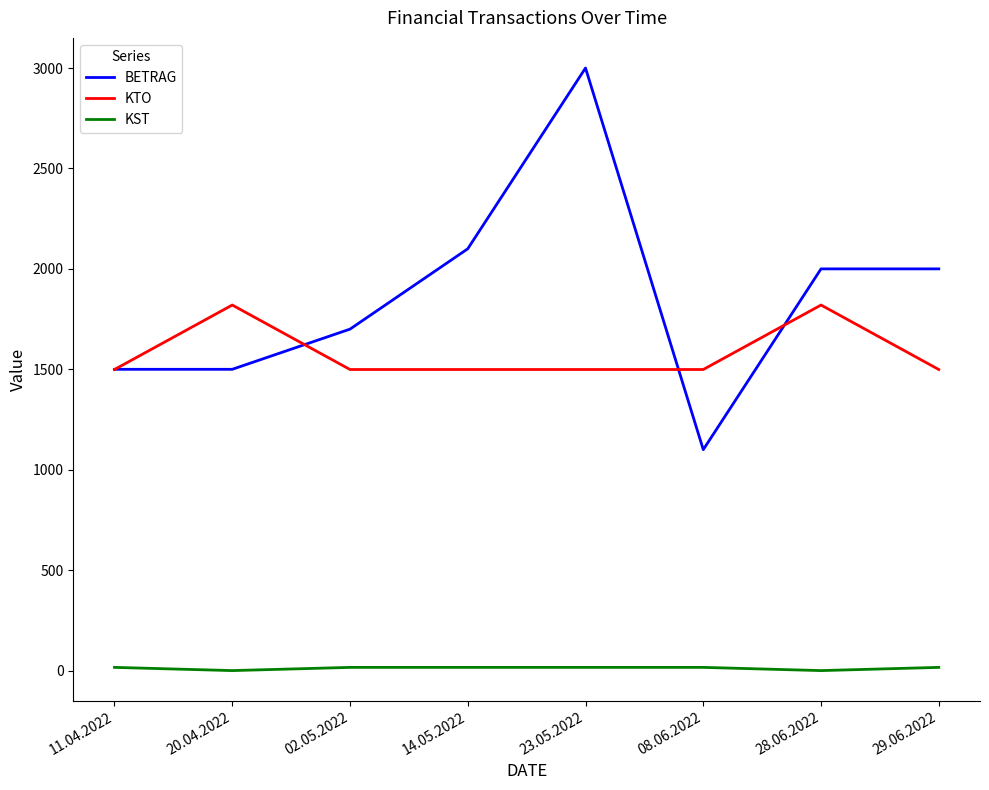

Reading right to left, extract all data points from this chart.

BETRAG: 2000	2000	1100	3000	2100	1700	1500	1500
KTO: 1499	1820	1499	1499	1499	1499	1820	1499
KST: 16	0	16	16	16	16	0	16